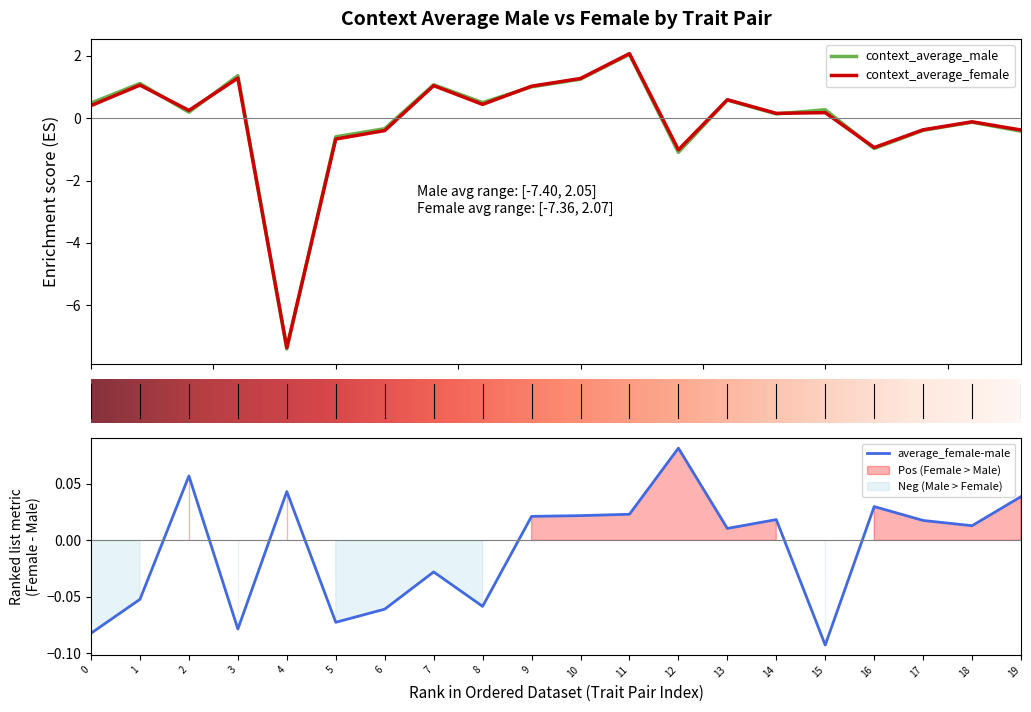

Rank the series by their maximum value, from lowest to highest.

average_female-male, context_average_male, context_average_female